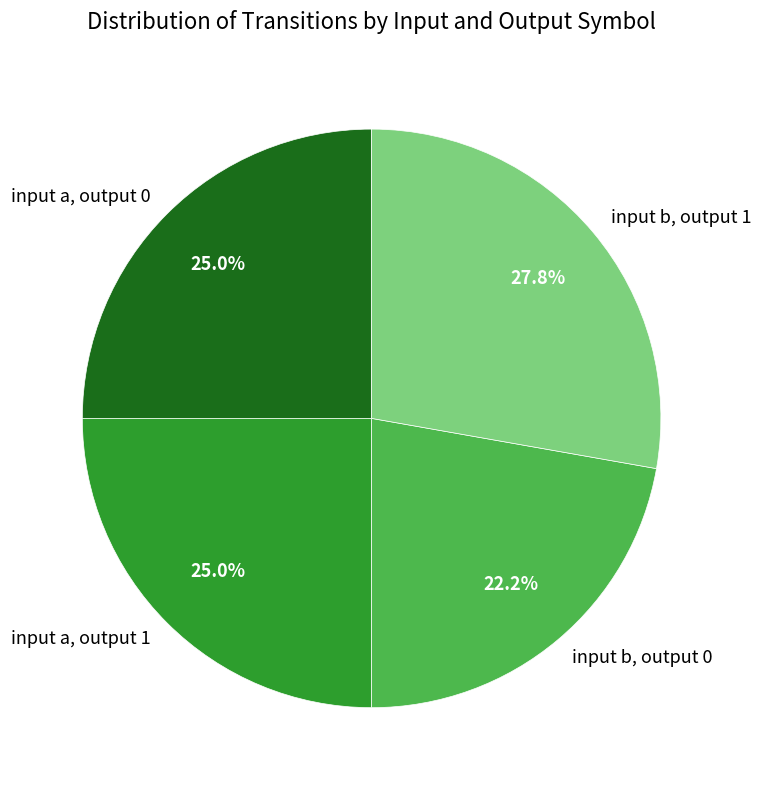

What is the total percentage of input b, output 0 and input a, output 1?

47.2%